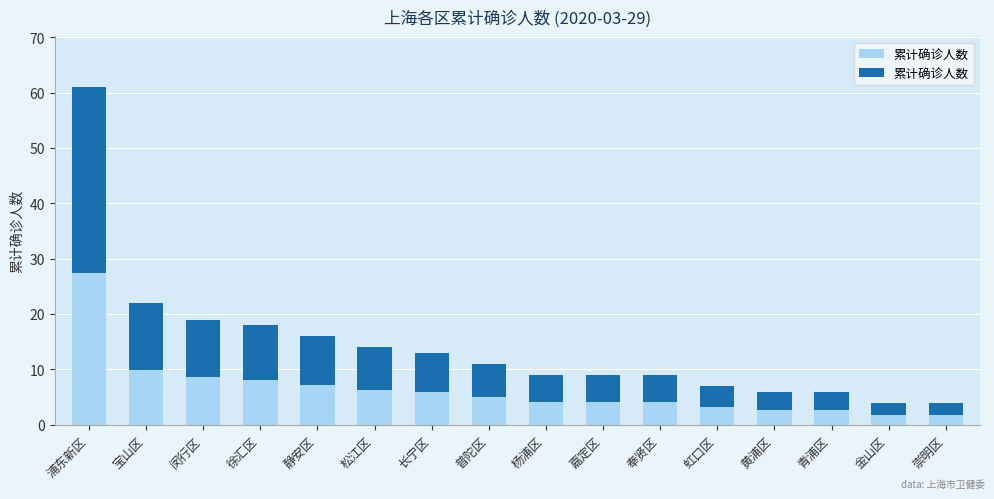

What position from the left is 金山区?

15